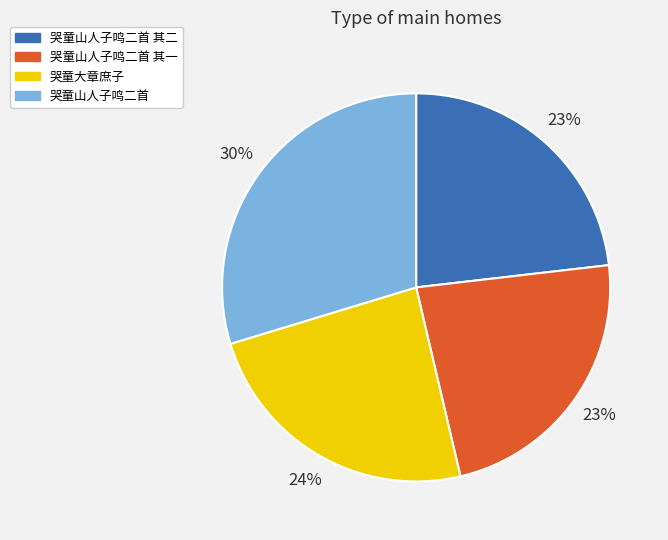

Is 哭童大章庶子 the majority of the pie?

No